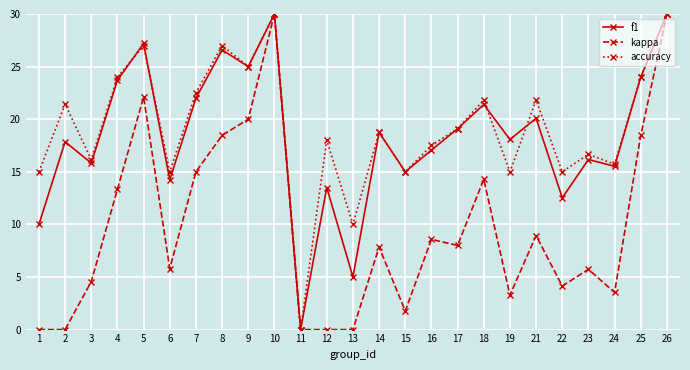

Is it true that kappa equals 5.9 at 22?

False